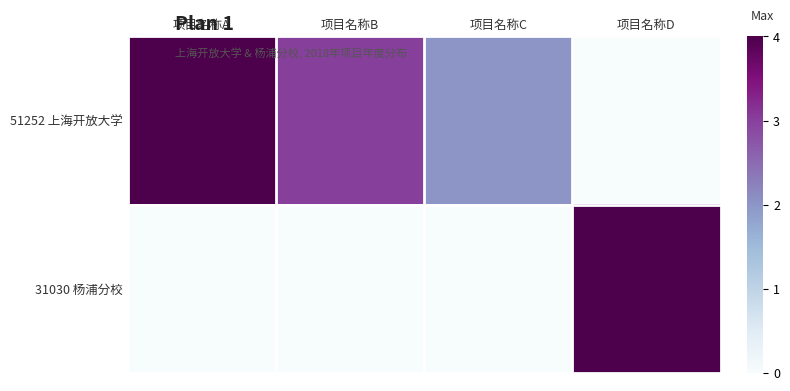

Which series has the largest total across all categories?

51252 上海开放大学